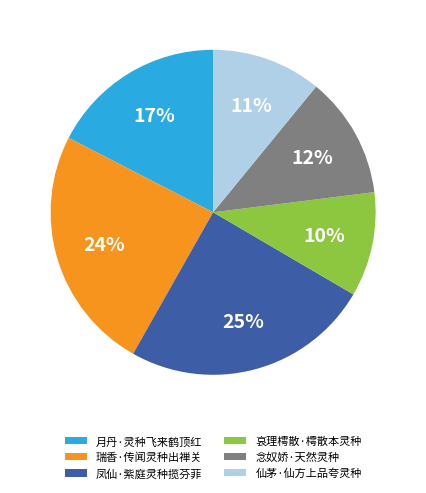

To the nearest percent, what percentage of the pie is 月丹·灵种飞来鹤顶红?

17%